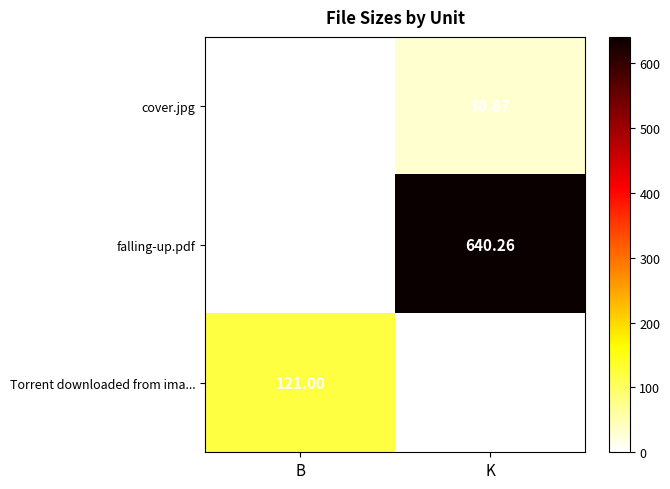

Which series has the largest total across all categories?

falling-up.pdf